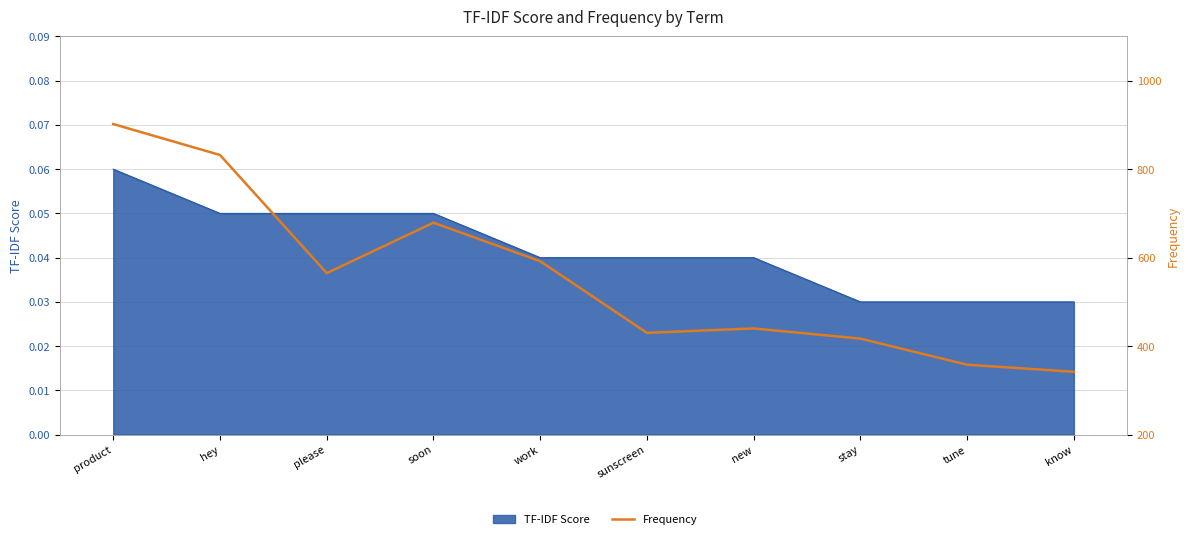

Reading left to right, what are all the values shown in this chart?

product=902	hey=832	please=565	soon=679	work=592	sunscreen=430	new=440	stay=417	tune=358	know=342